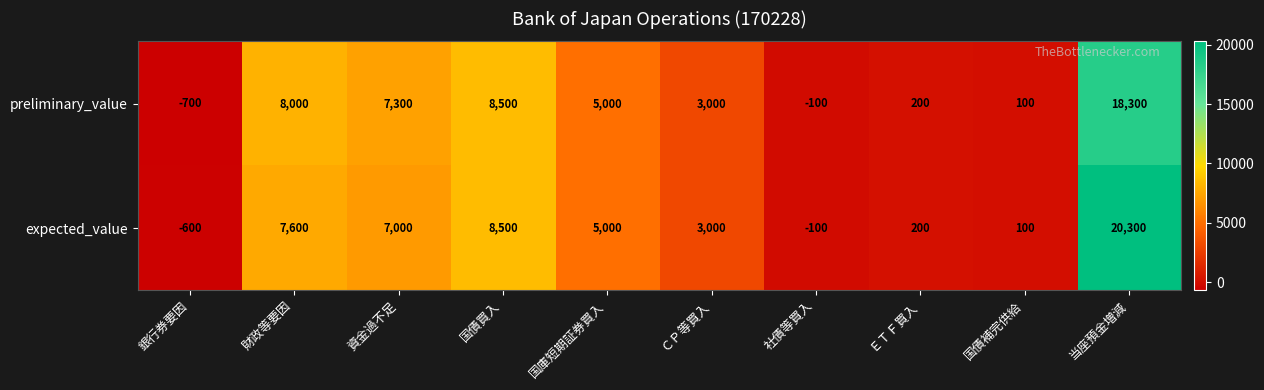

Rank the series by their maximum value, from lowest to highest.

preliminary_value, expected_value